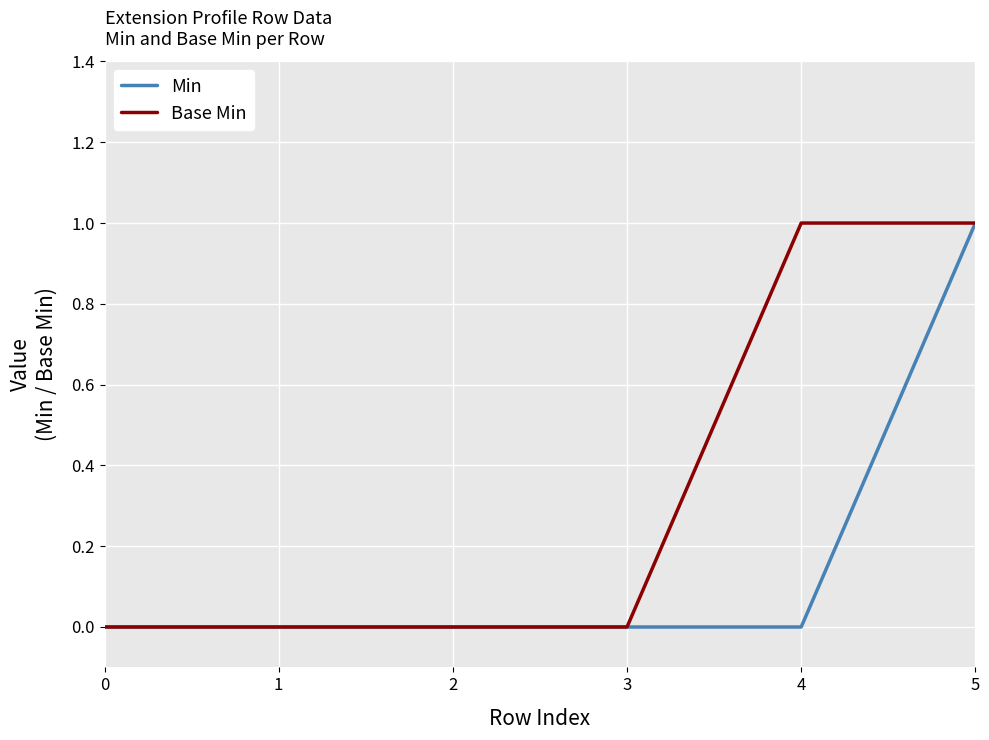

Is this an area chart (filled region under the line)?

No